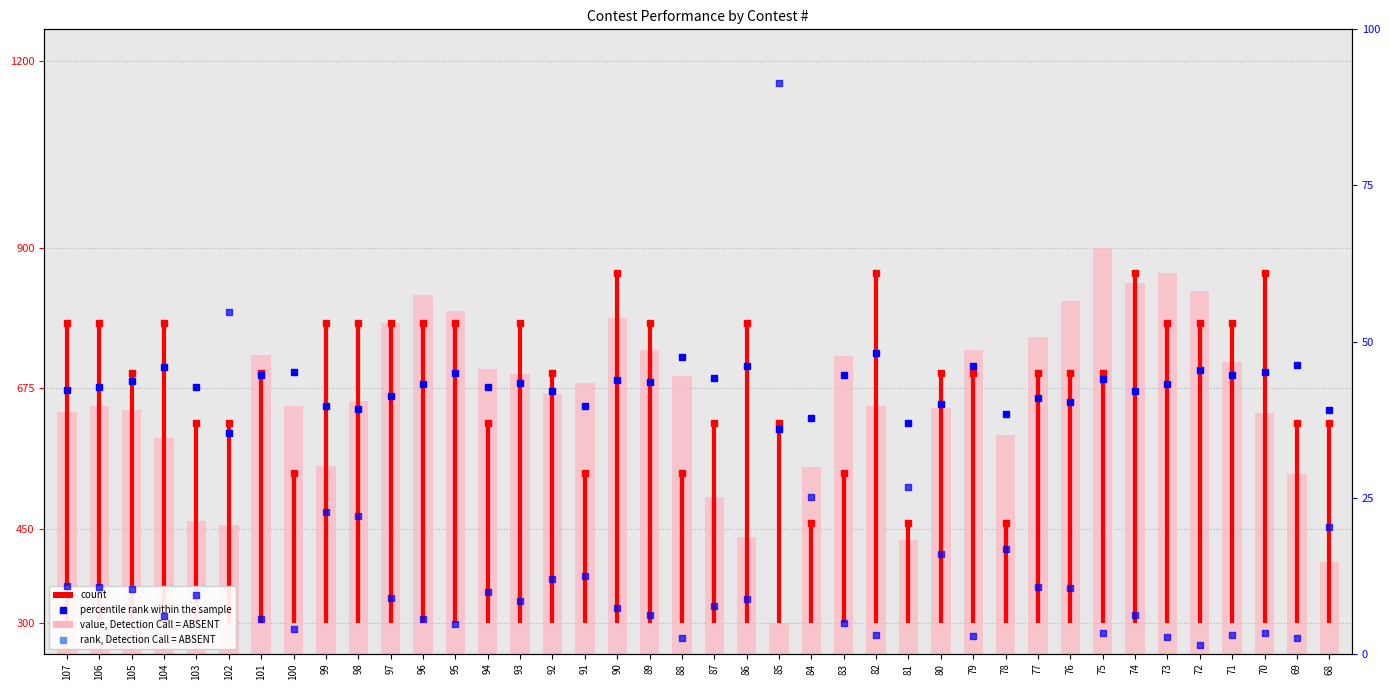

Is the value of new_rating at 104 greater than the value of rank at 71?

Yes